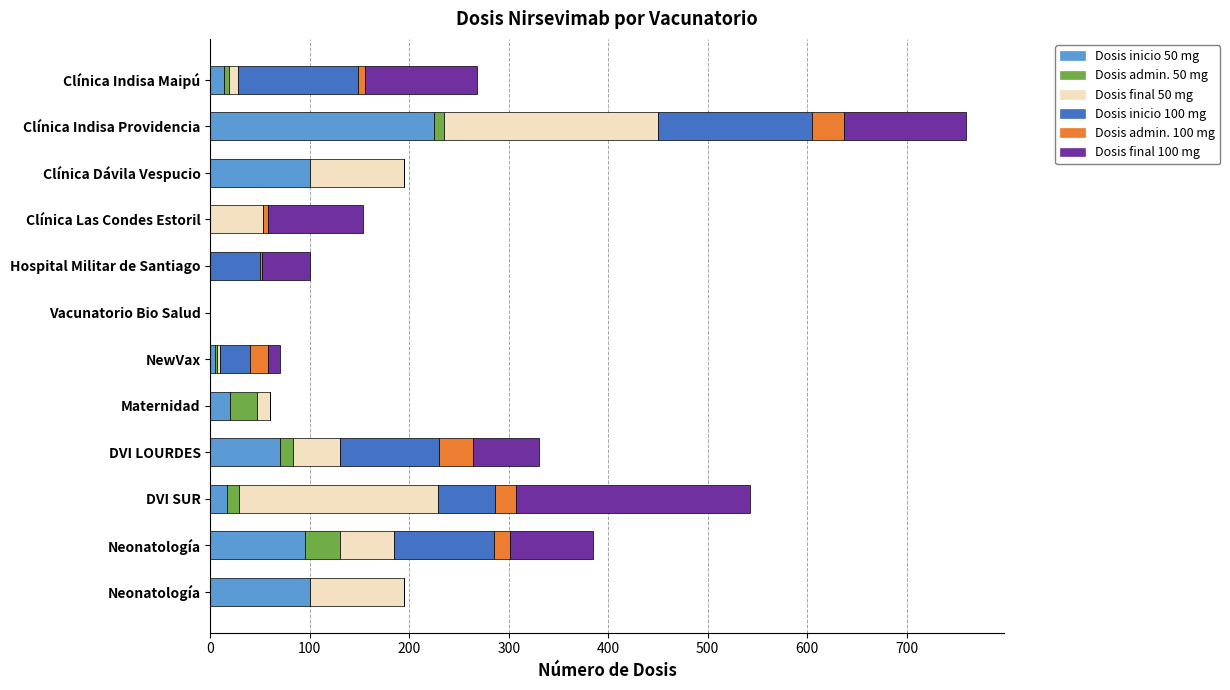

What are all the series names shown in the legend?

Dosis inicio 50 mg, Dosis admin. 50 mg, Dosis final 50 mg, Dosis inicio 100 mg, Dosis admin. 100 mg, Dosis final 100 mg